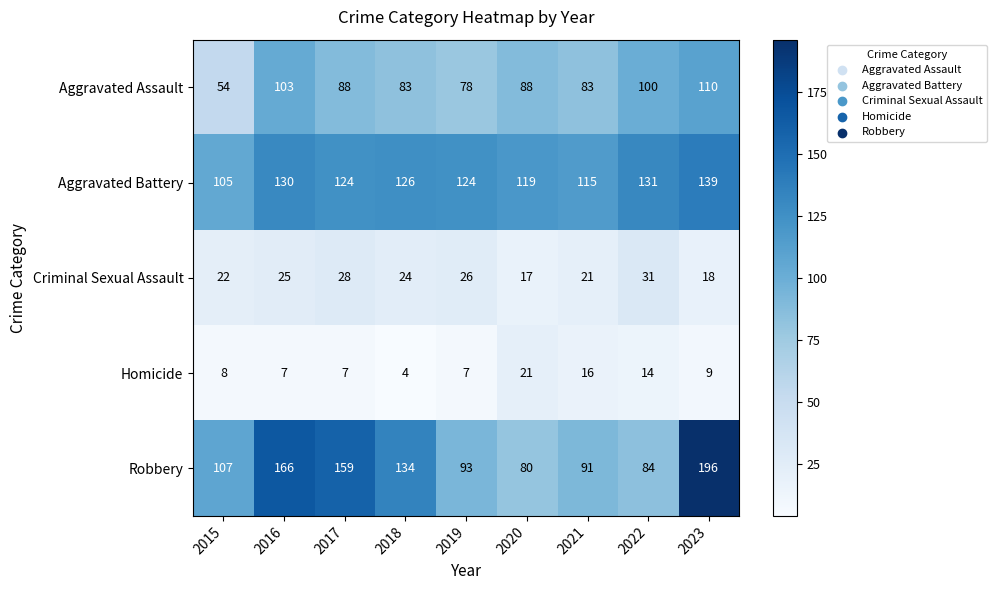

At which label is Homicide closest to 12?

2022